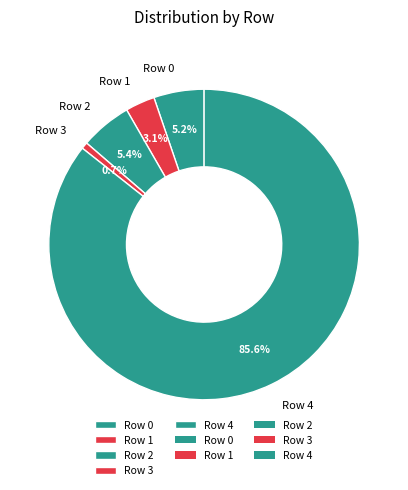

Combined, do Row 1 and Row 2 account for over 50%?

No